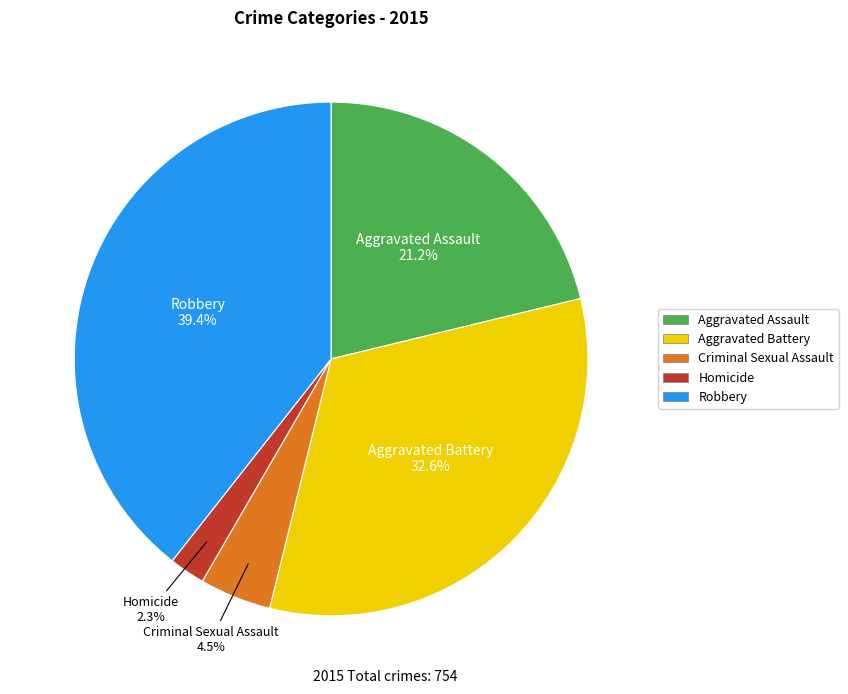

What percentage do Aggravated Battery and Homicide together represent?

34.9%